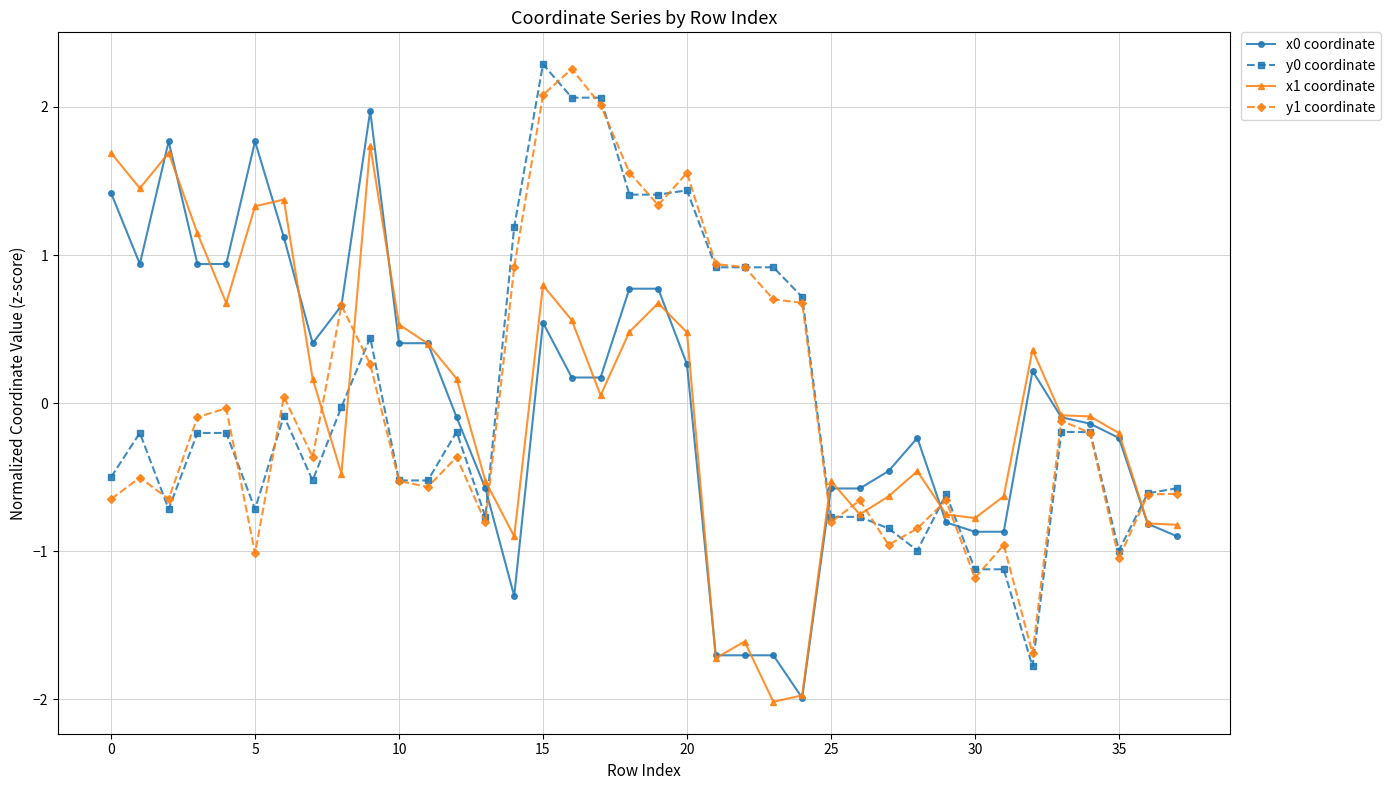

Which series ends up on top after the final intersection of x1 coordinate and y1 coordinate?

y1 coordinate